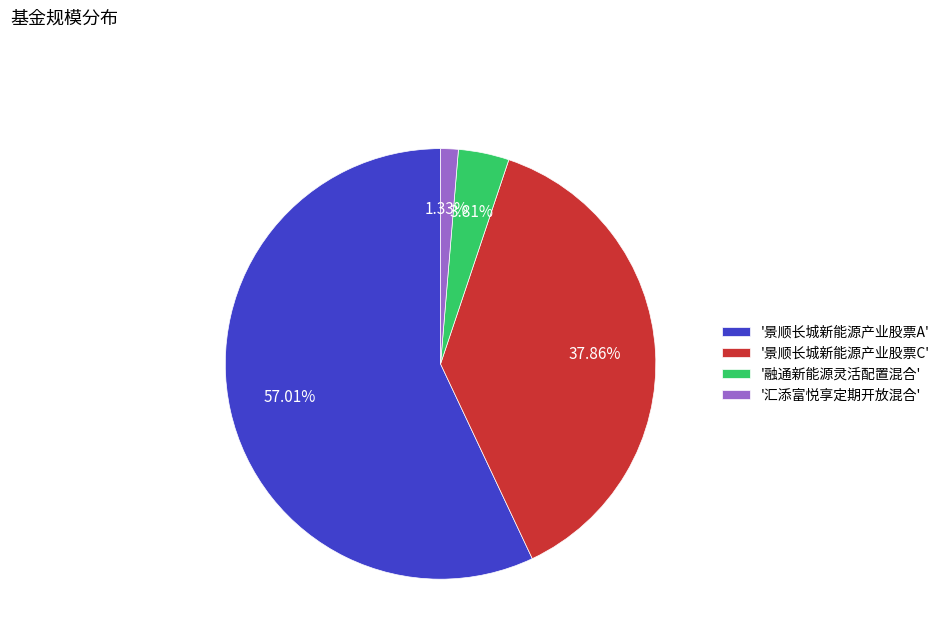

Which slice is the smallest?

'汇添富悦享定期开放混合'